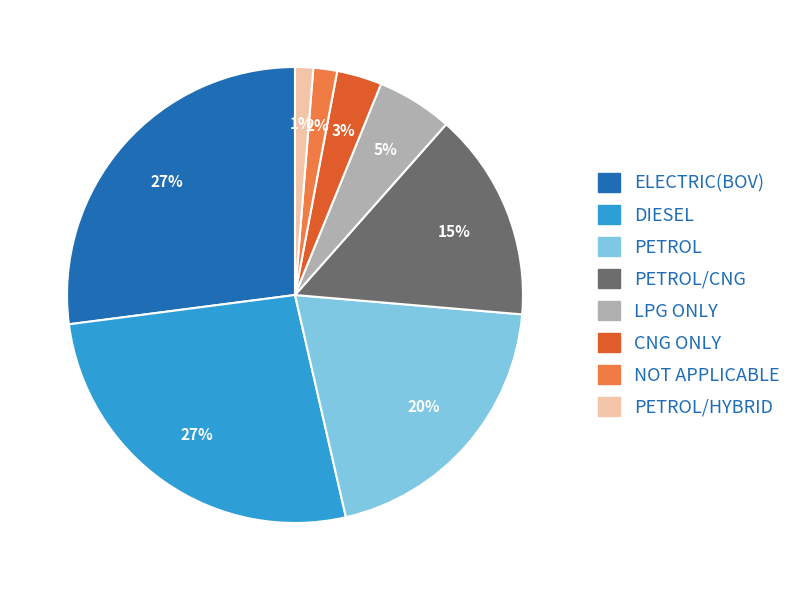

Does any single category account for the majority?

No